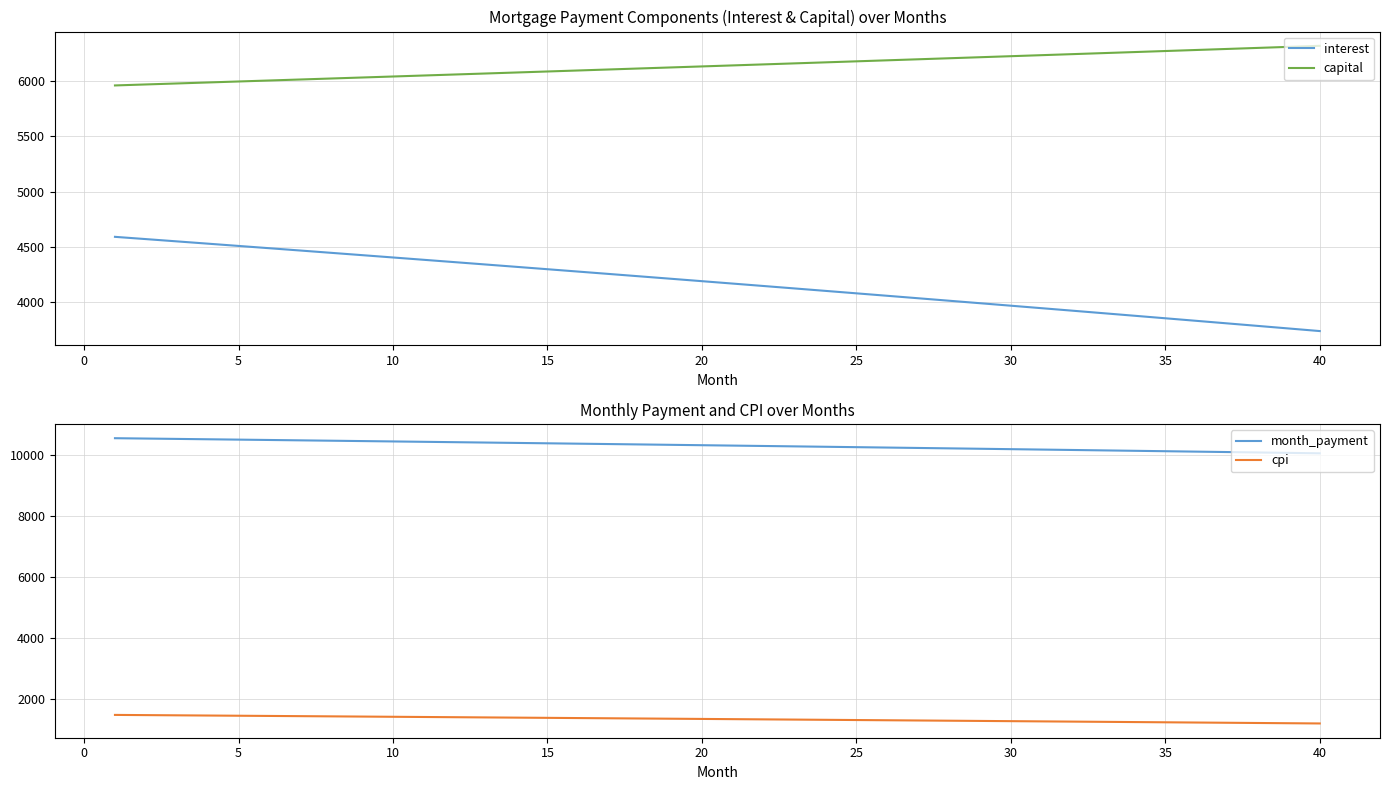

Does the chart display data point markers on the line(s)?

No